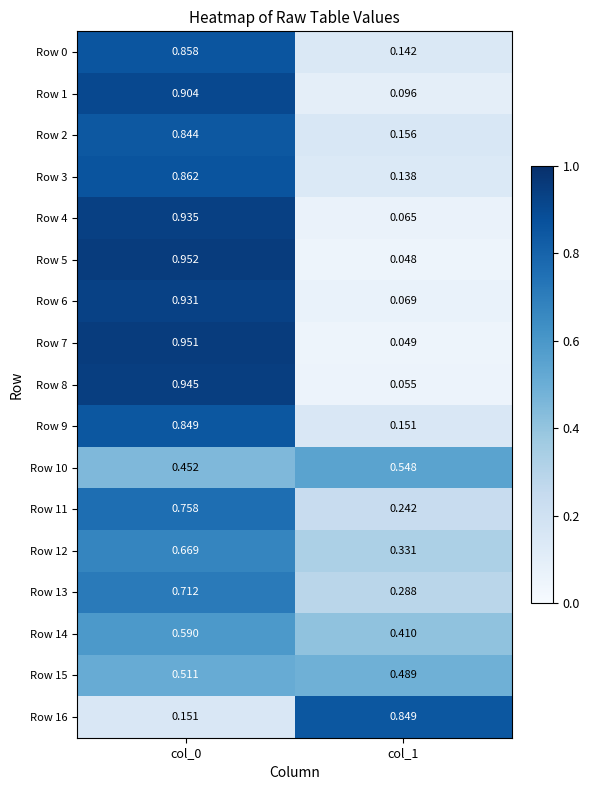

Is the value of Row 0 at col_0 greater than the value of Row 5 at col_1?

Yes